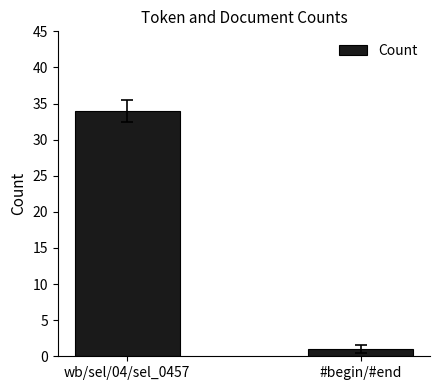

What is the label of the 1st bar from the left?

wb/sel/04/sel_0457